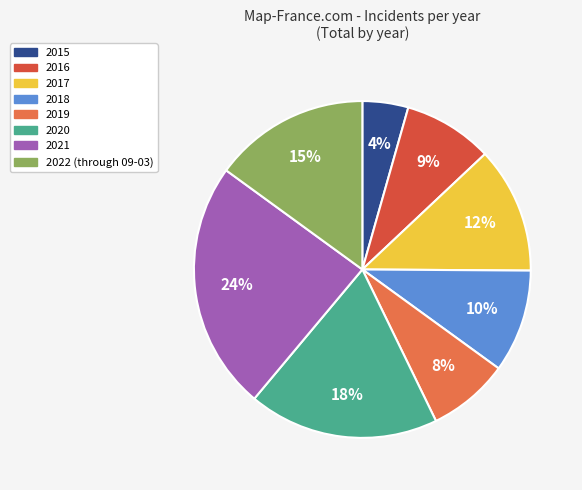

Combined, do 2018 and 2015 account for over 50%?

No